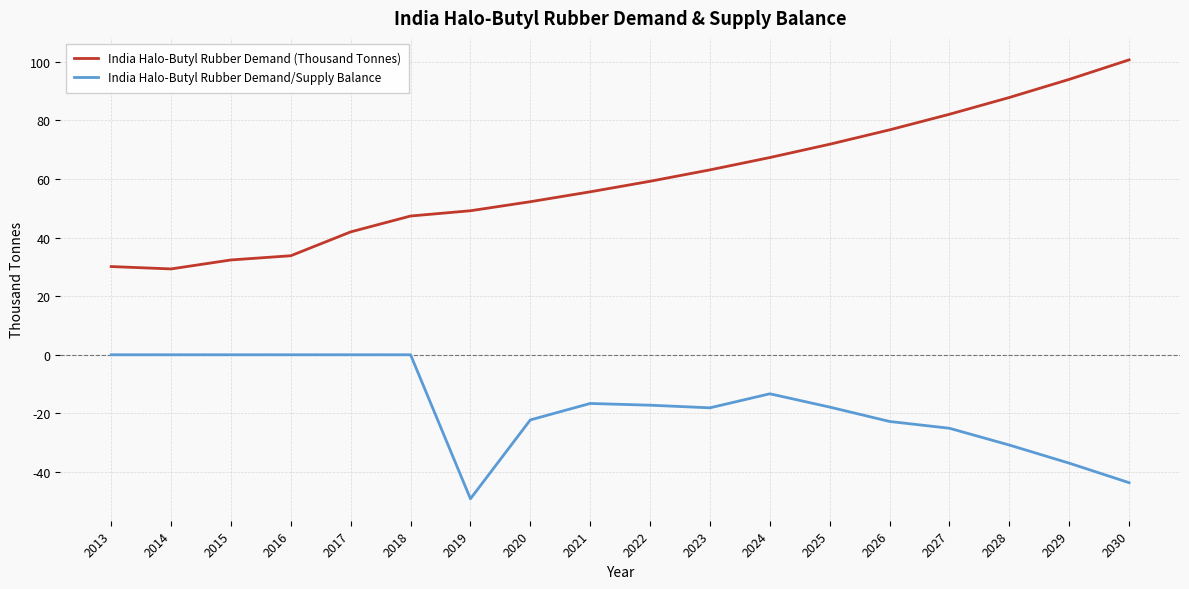

Does the chart display data point markers on the line(s)?

No